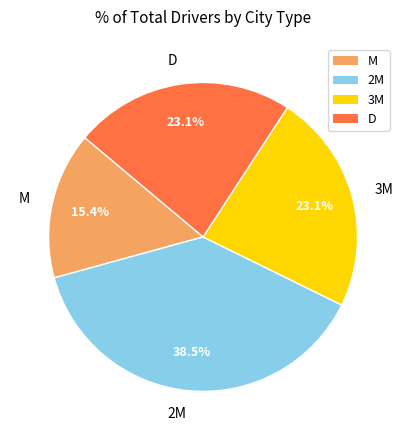

Is the sum of M and D greater than half?

No